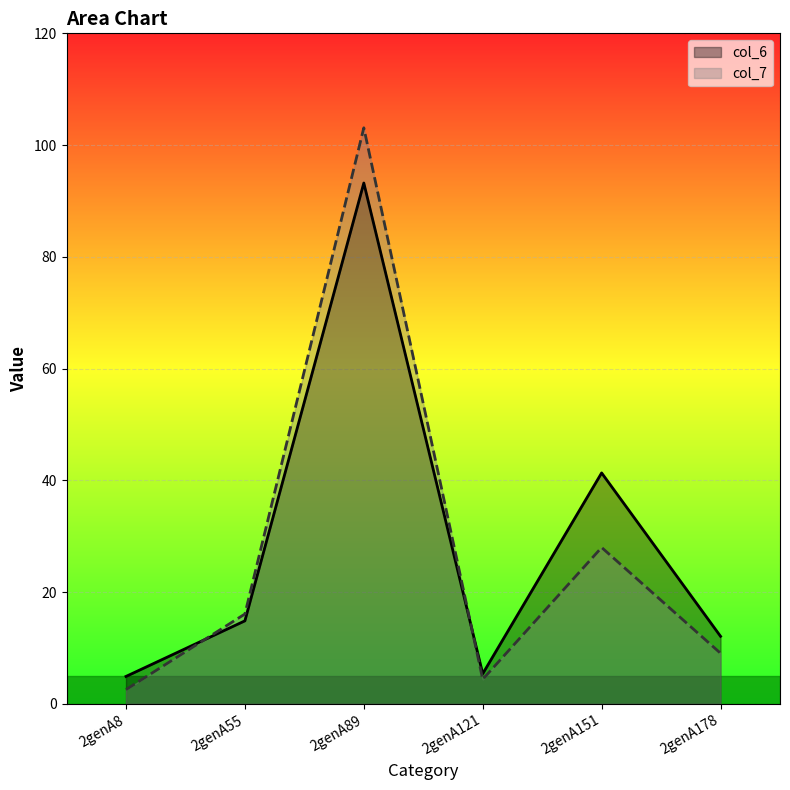

The value of col_6 at 2genA121 is 5.4. True or false?

True